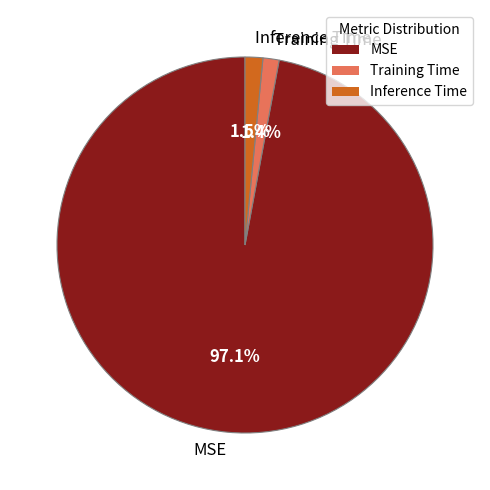

How many slices are in this pie chart?

3